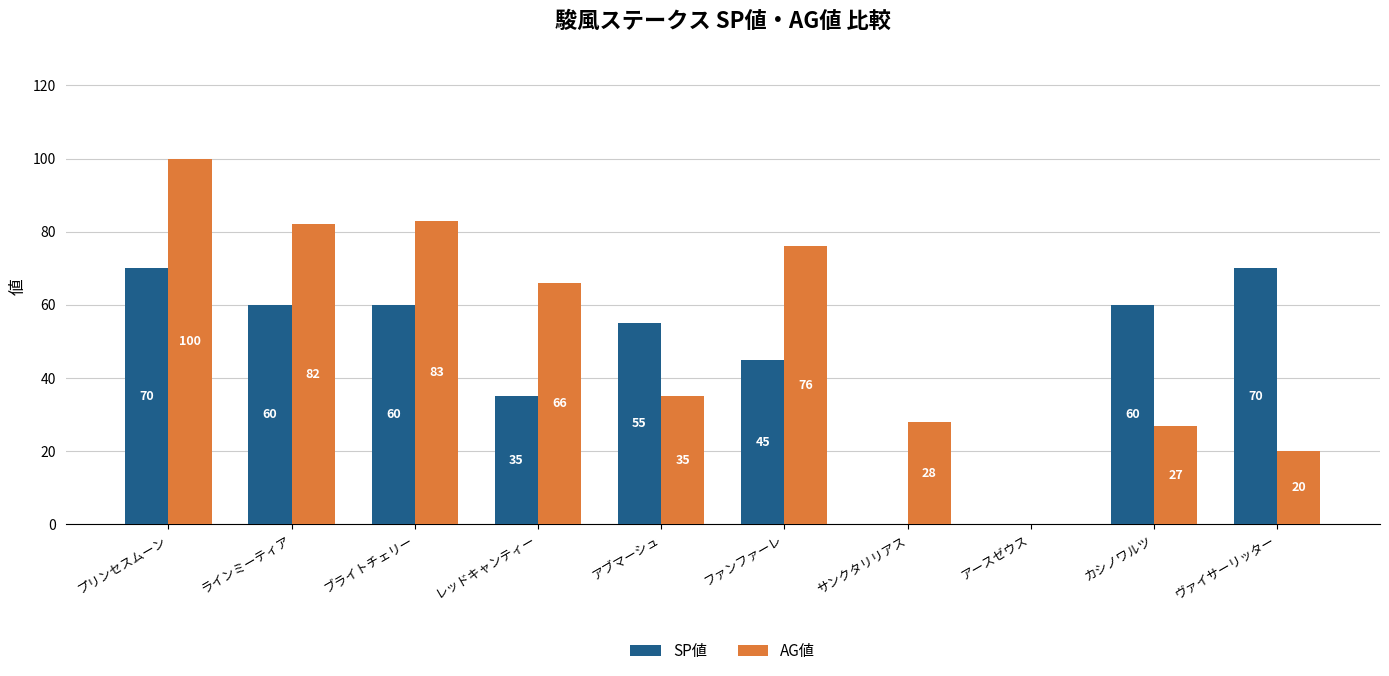

Which series has the widest spread of values?

AG値